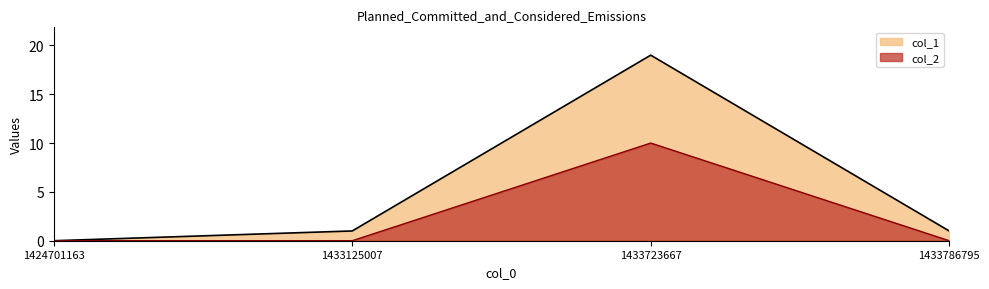

How many categories are shown in the chart?

4